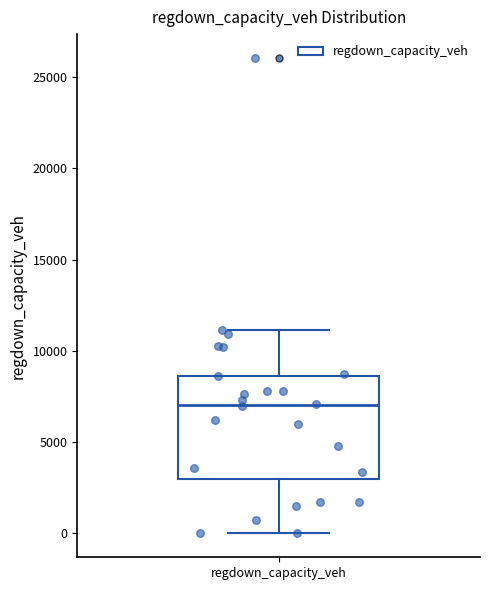

Read this box plot against the y-axis: the position of the median line, the range covered by the box, and the ends of both whiskers. The values are not printed on the chart, so give them approximately, as read against the axis.

median 7000, box 3000 to 8500, whiskers 0 to 11000